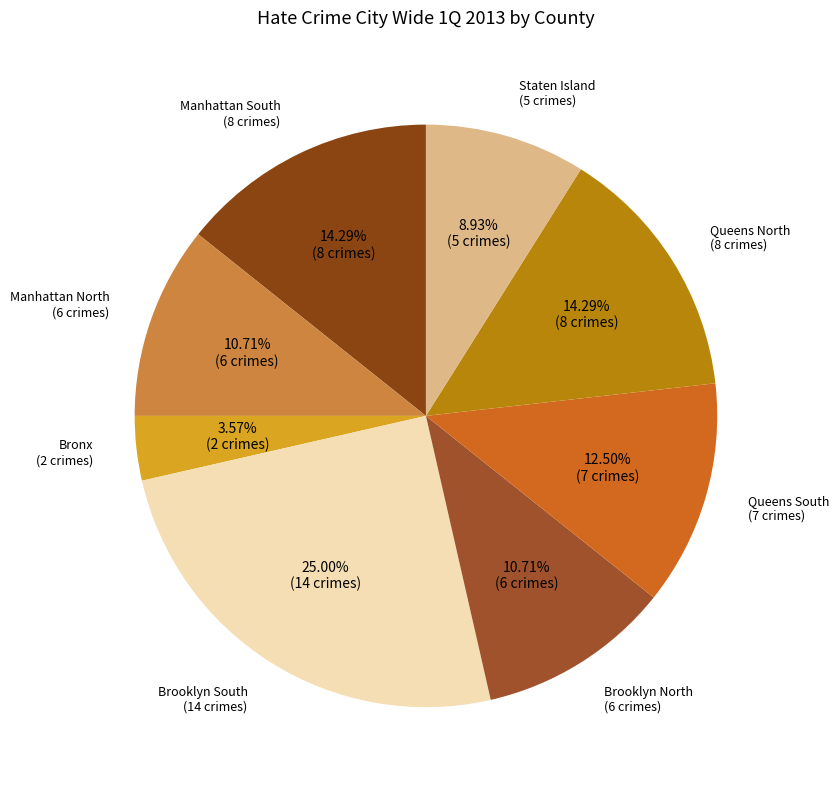

Which slice is the largest?

Brooklyn South